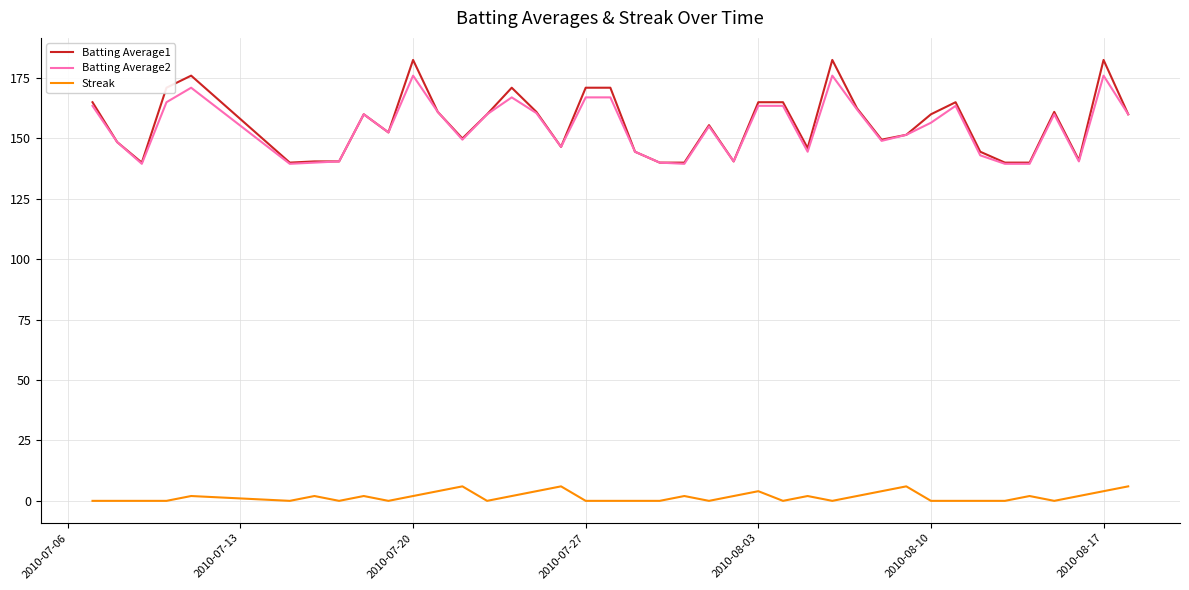

What are all the series names shown in the legend?

Batting Average1, Batting Average2, Streak